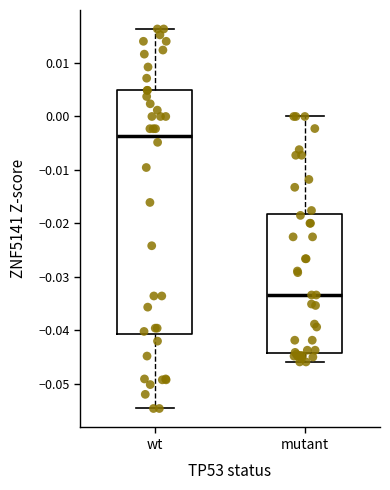

Where is the lower edge of the box for wt on the y-axis? The values are not printed on the chart, so give them approximately, as read against the axis.

-0.041